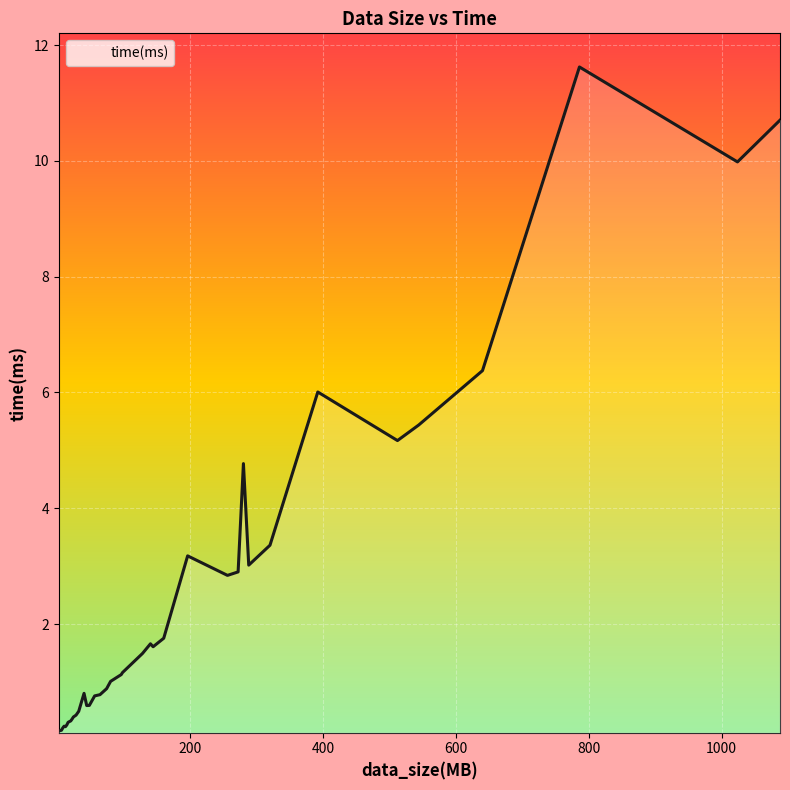

What is the greatest value displayed?

11.6